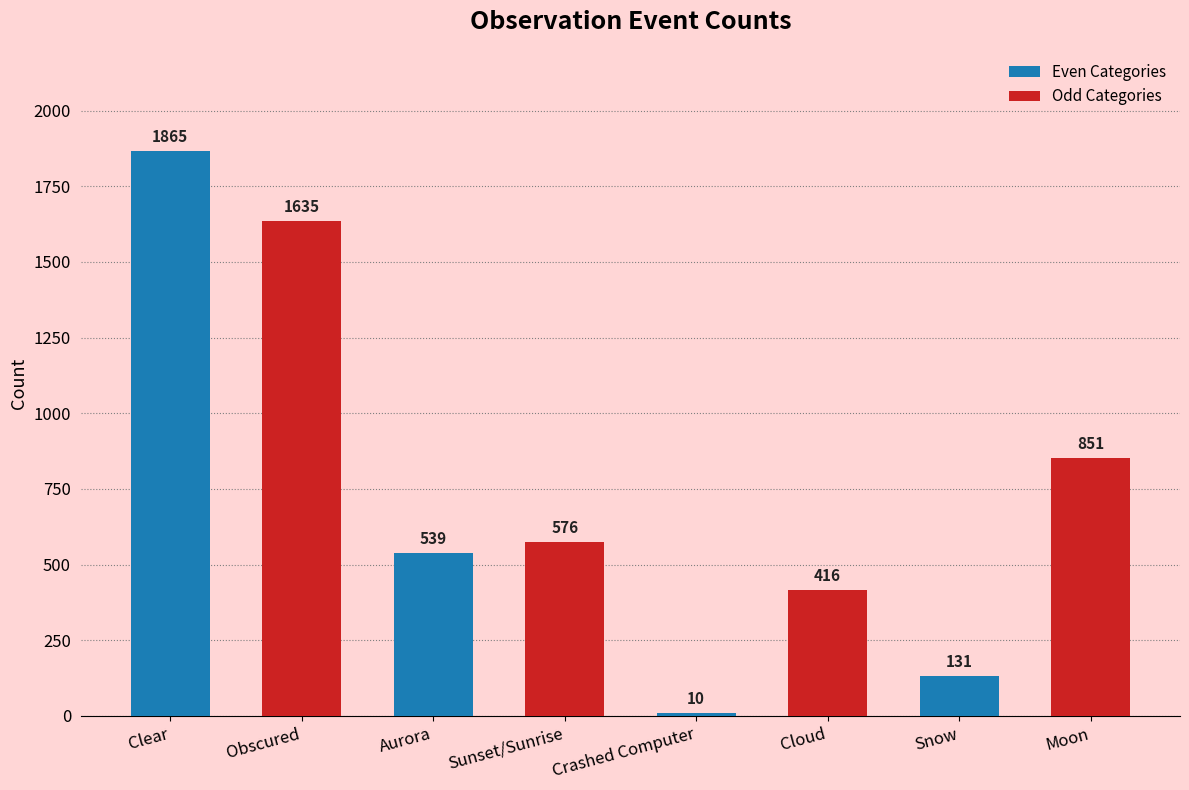

How many values in the Odd Categories series are below 851?

2